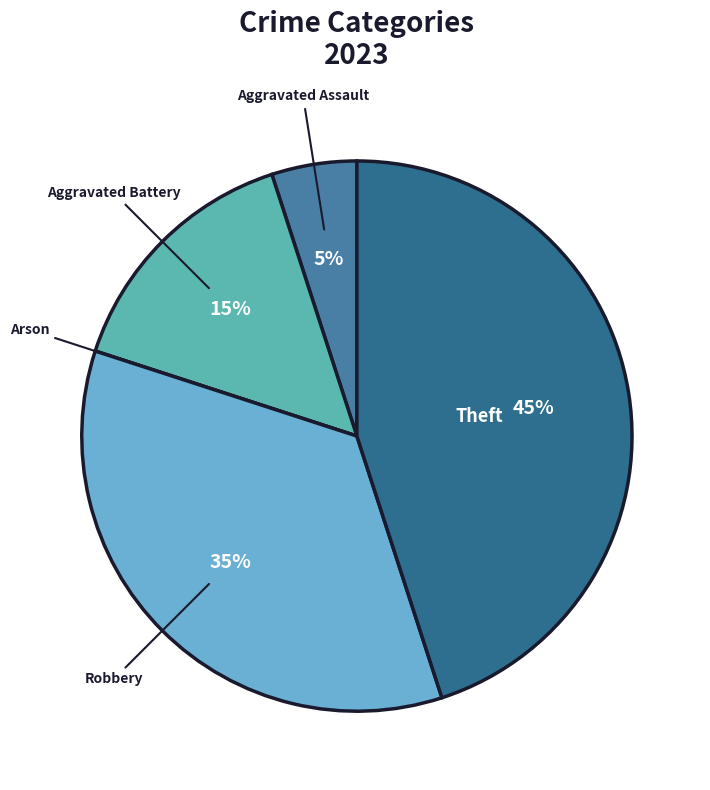

Between Robbery and Theft, which is larger?

Theft